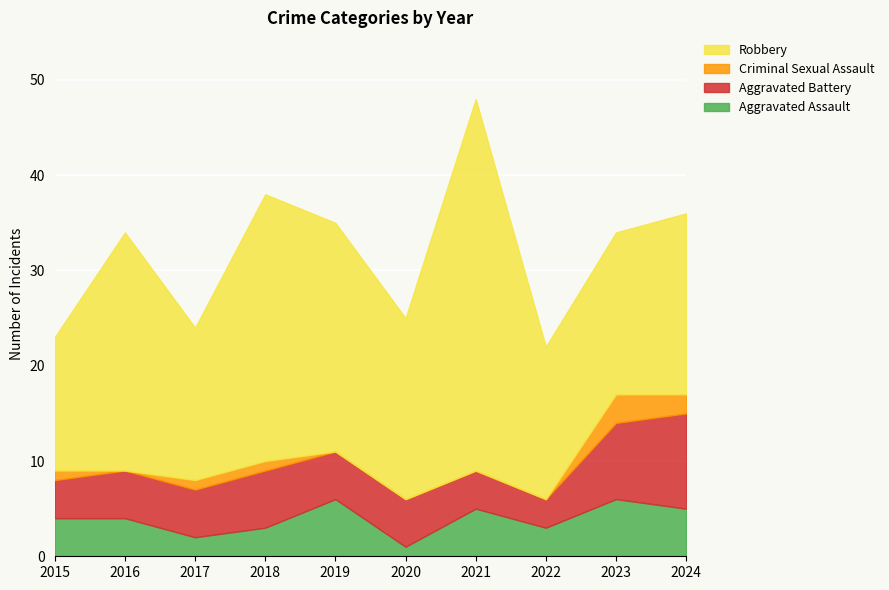

How many lines are shown in the chart?

4